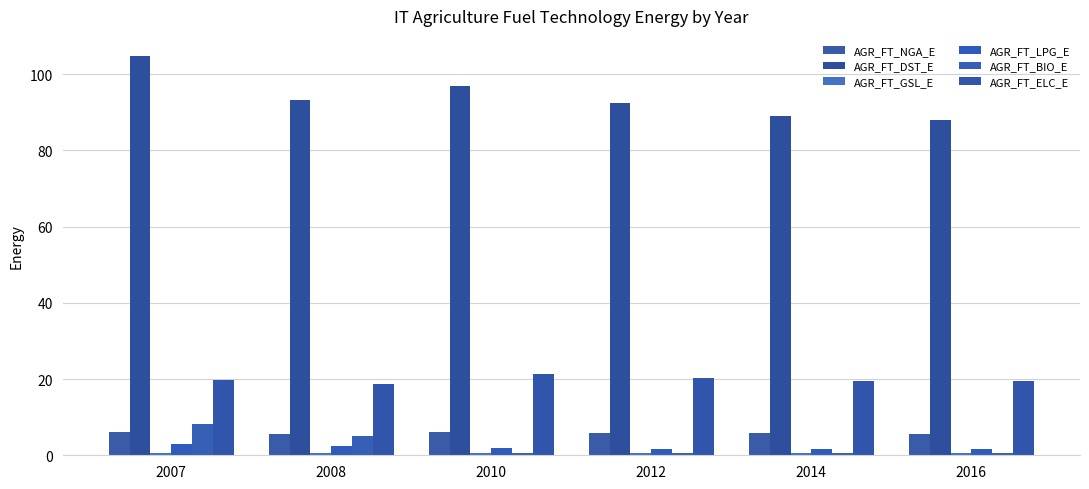

Which series has the largest range (max minus min)?

AGR_FT_DST_E